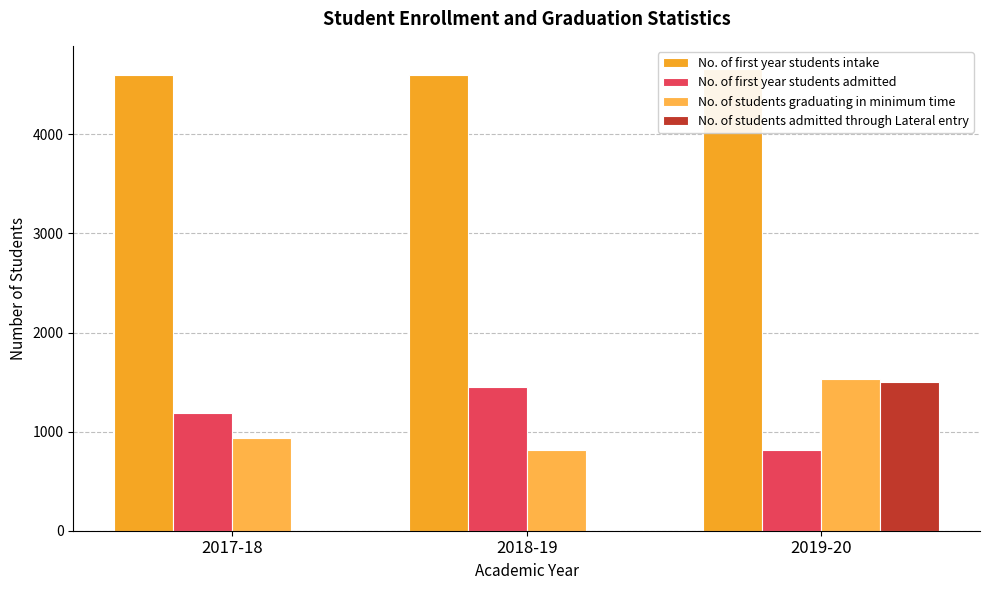

What position from the left is 2019-20?

3